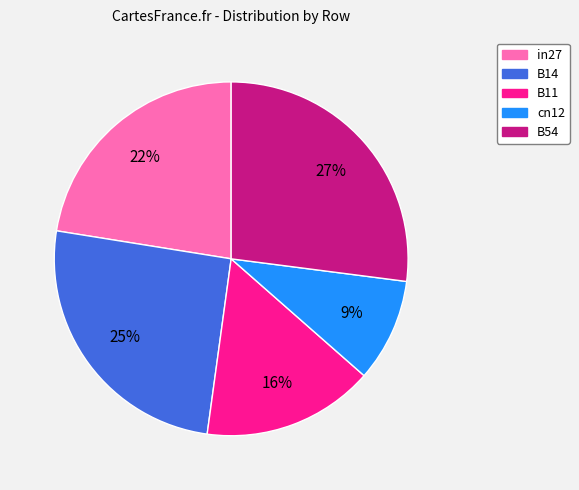

To the nearest percent, what is the difference between the in27 and B54 slice percentages?

5%